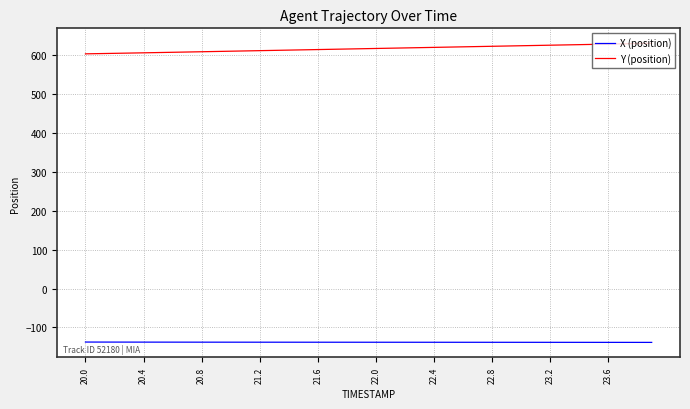

True or false: X (position) and Y (position) intersect in this chart.

False